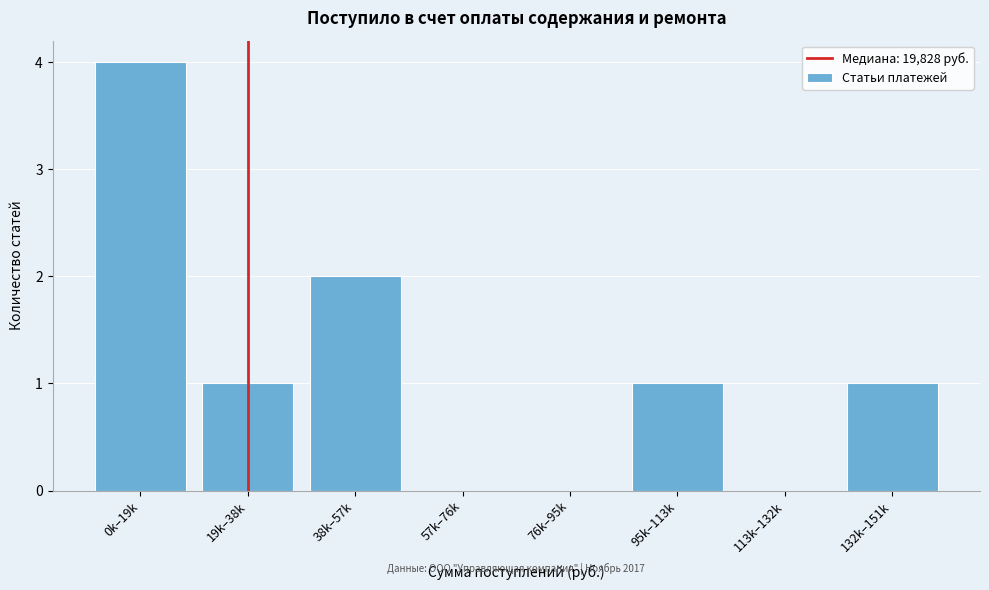

Reading left to right, transcribe all the data shown in this chart.

0k–19k=4	19k–38k=1	38k–57k=2	57k–76k=0	76k–95k=0	95k–113k=1	113k–132k=0	132k–151k=1